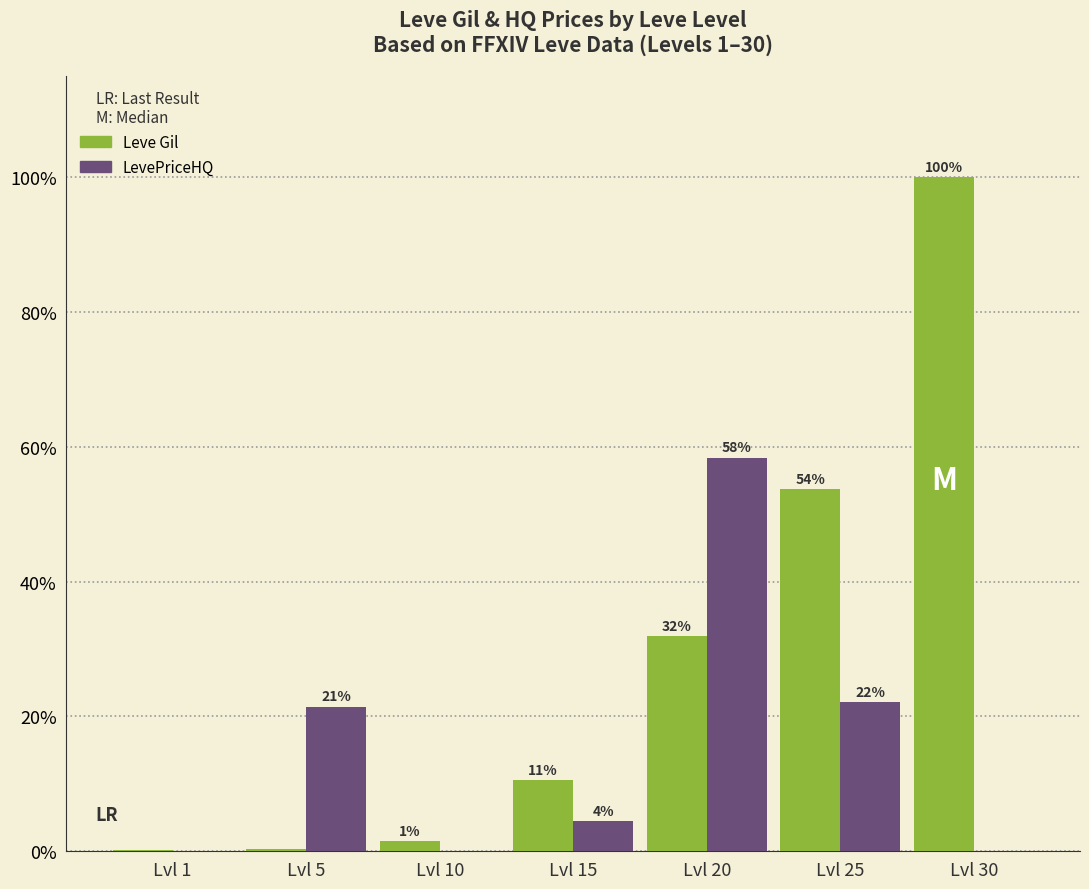

At how many categories does at least one series exceed 2?

5